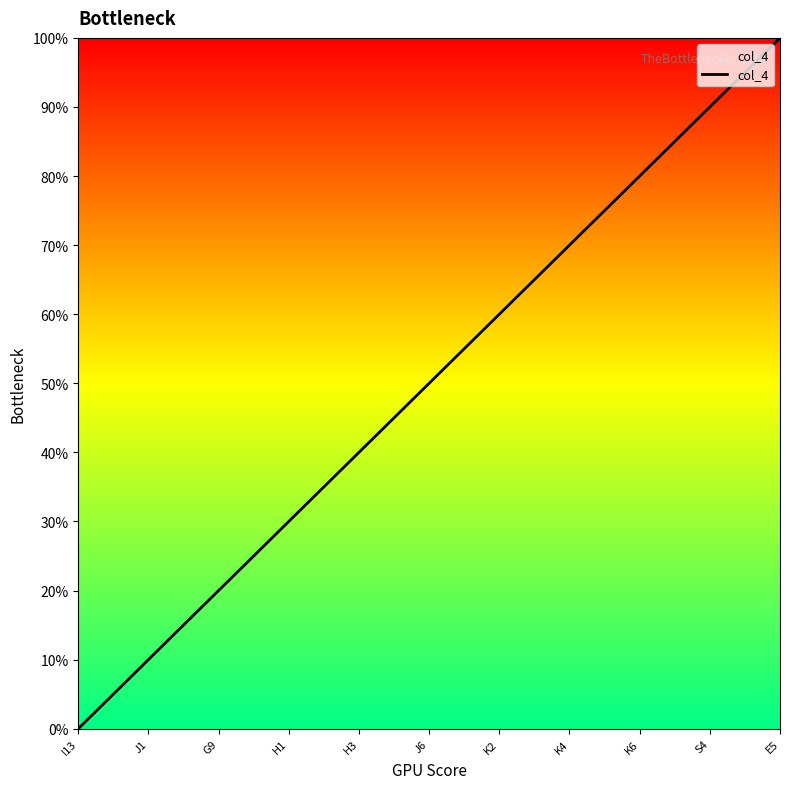

What is the maximum value shown in the chart?

100.0